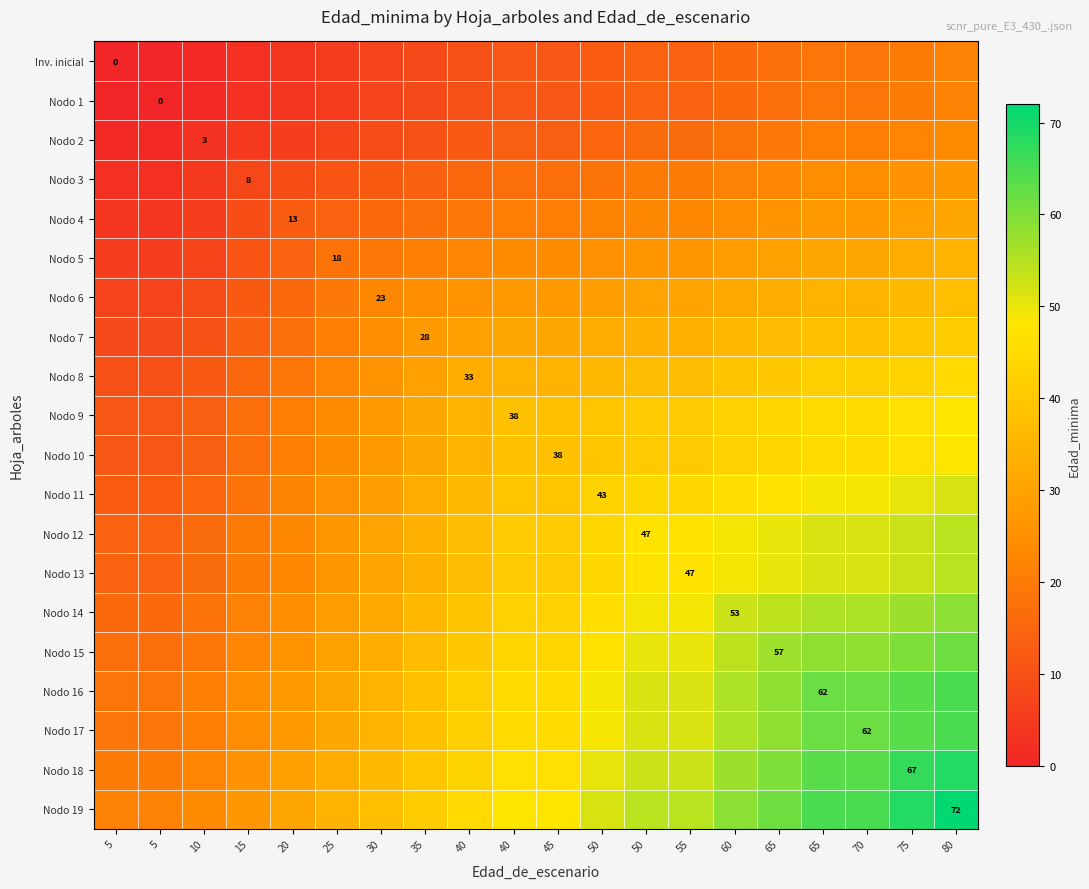

Rank the categories by Nodo 1 value from lowest to highest.

5, 5, 10, 15, 20, 25, 30, 35, 40, 40, 45, 50, 50, 55, 60, 65, 65, 70, 75, 80